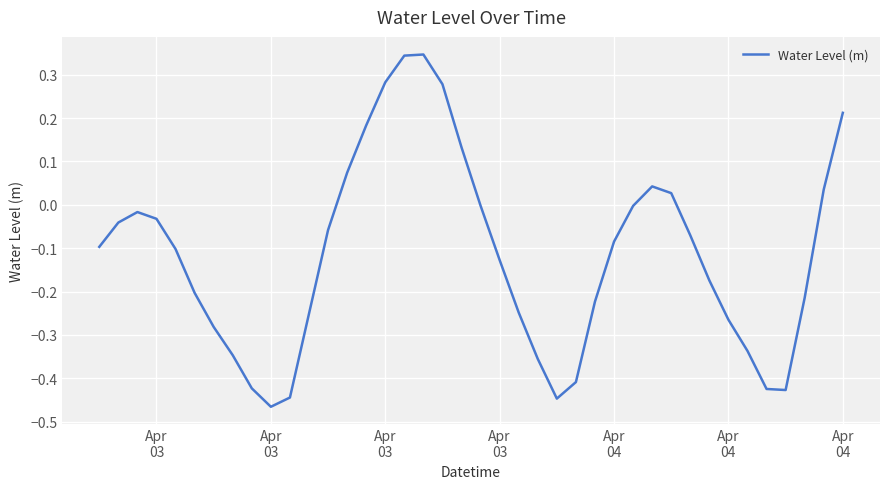

How many lines are shown in the chart?

1